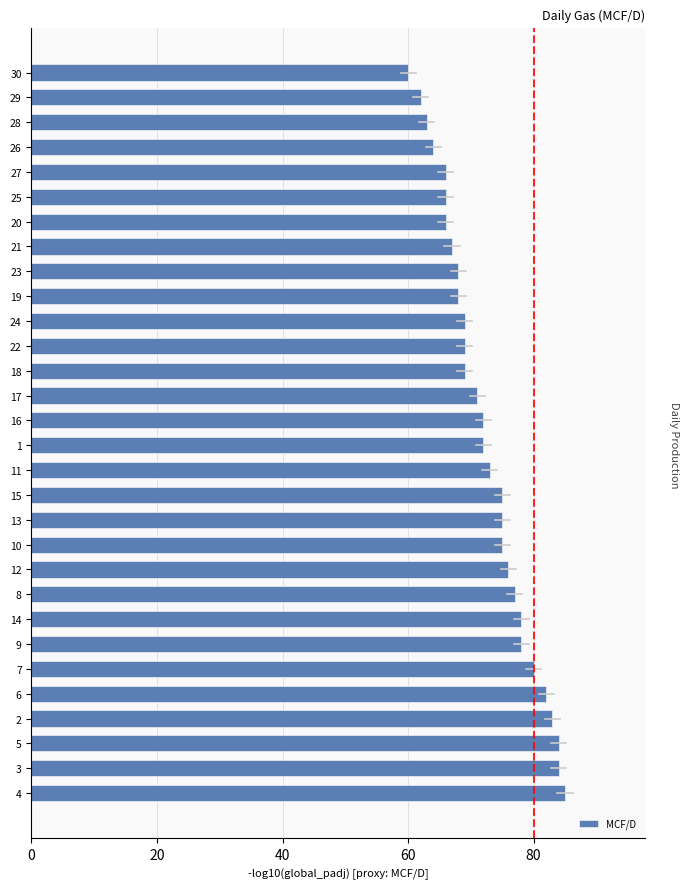

How many bars are there in total?

30